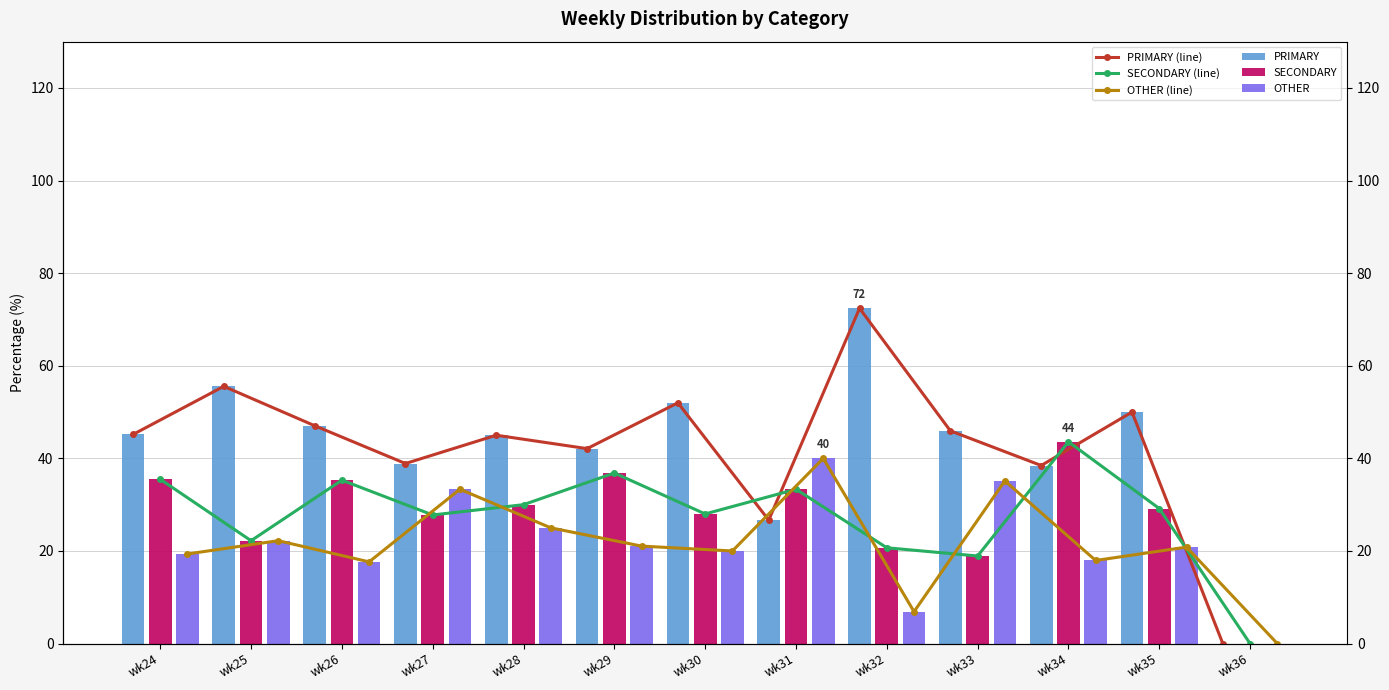

How many values in the PRIMARY series are below 45?

5